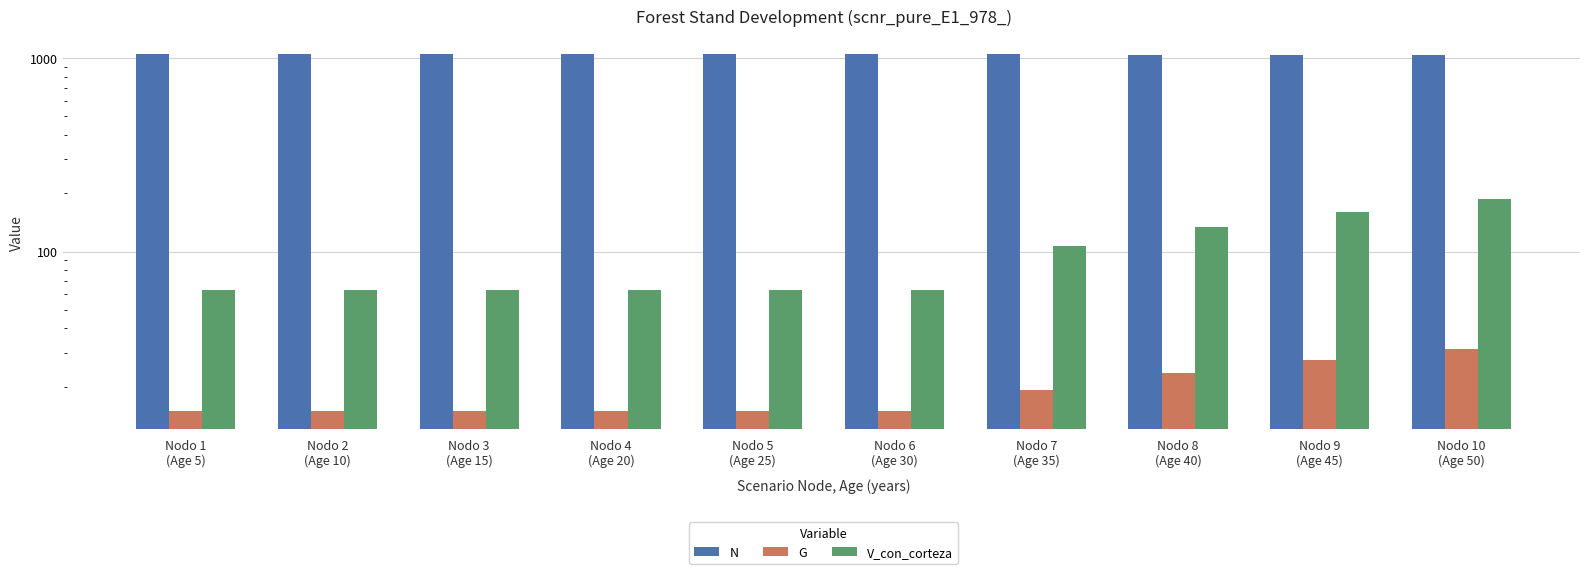

Which category has the highest value in the N series?

Nodo 1
(Age 5)